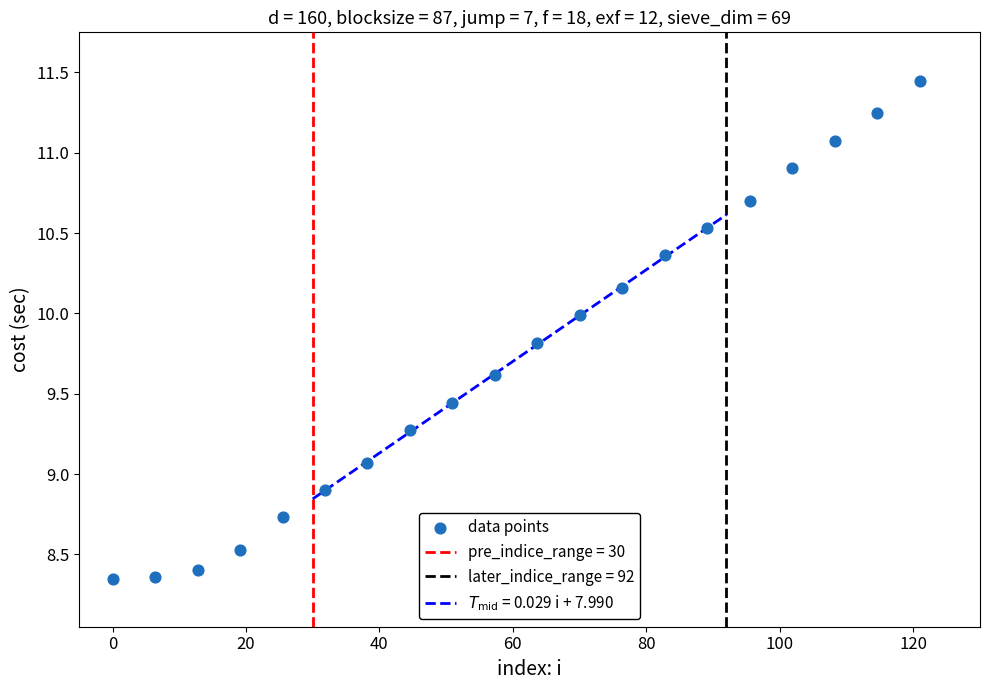

What is the range of Y values (max minus min)?

3.1